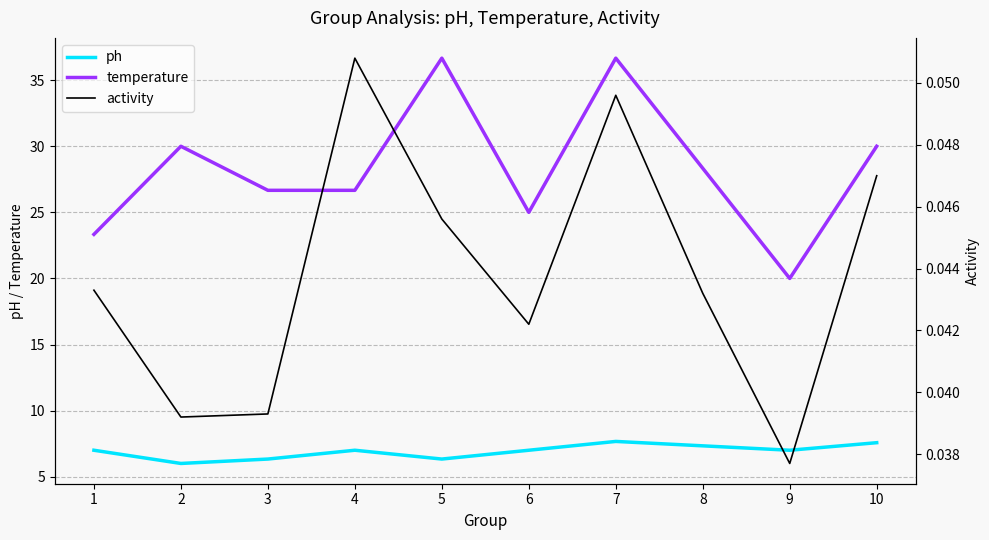

Between 1 and 3, which is larger?

1